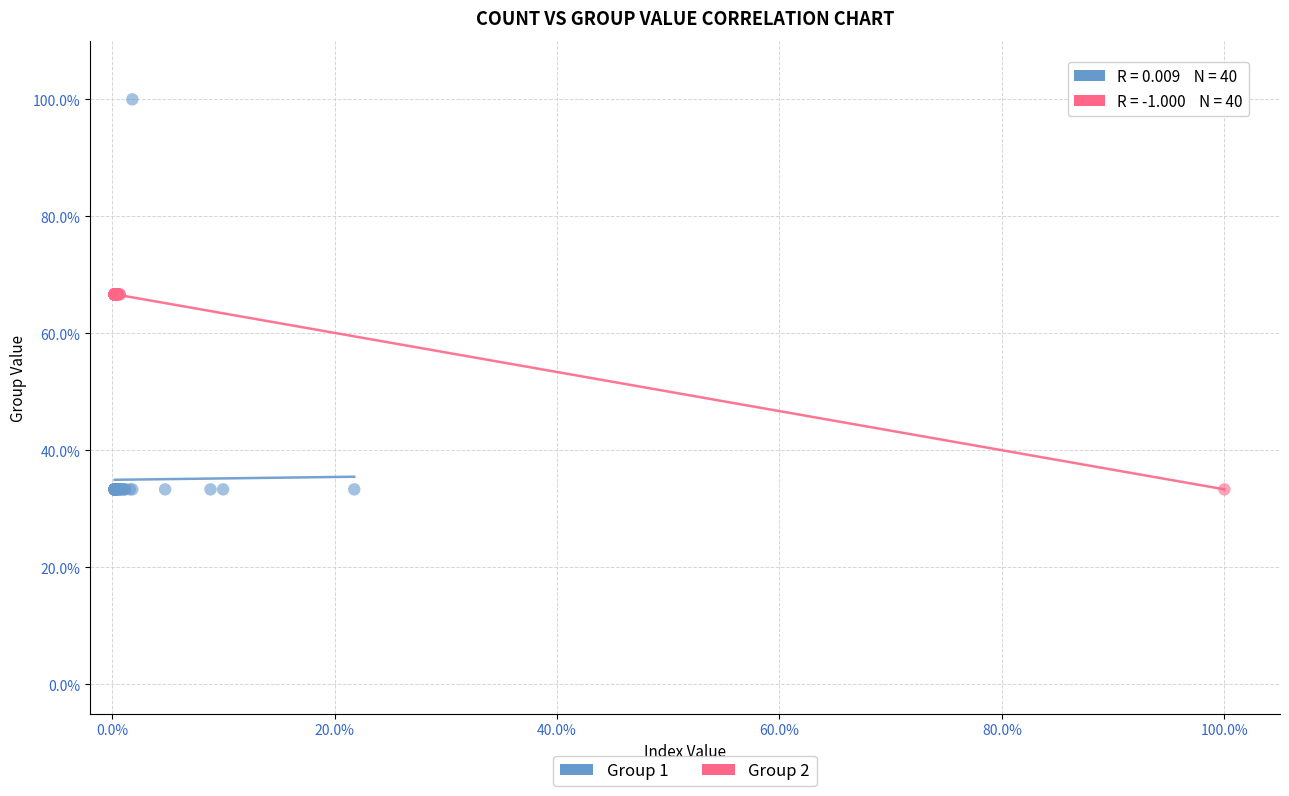

Which series reaches the maximum Y coordinate?

Group 1